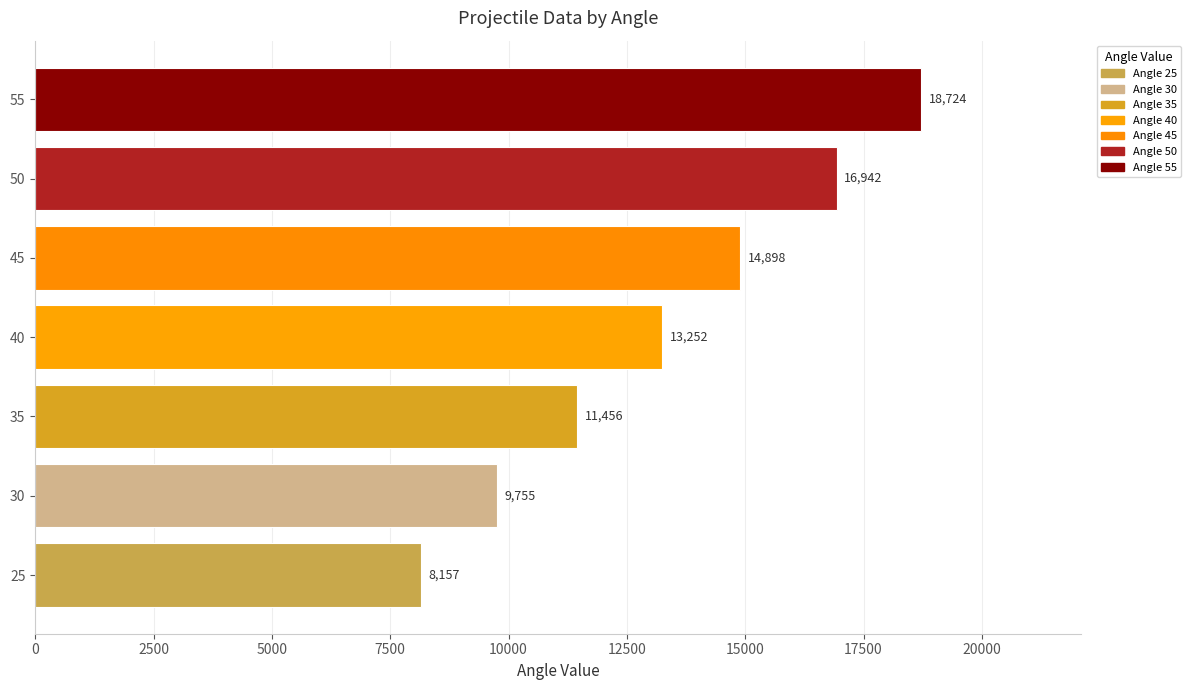

The chart shows a value of 11456 at 35. True or false?

True